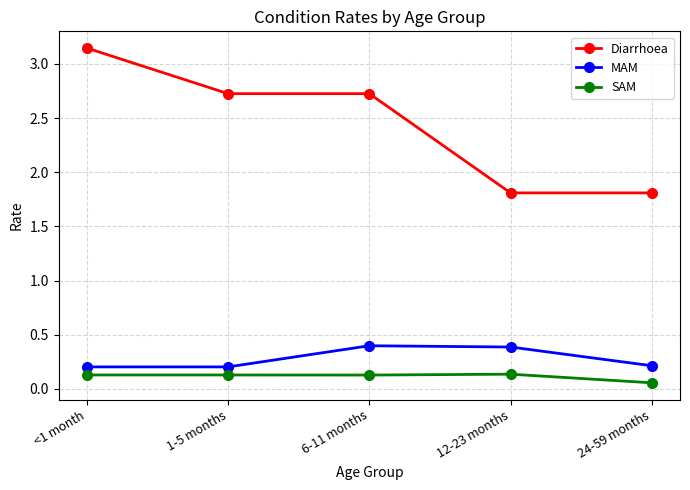

Is this an area chart (filled region under the line)?

No